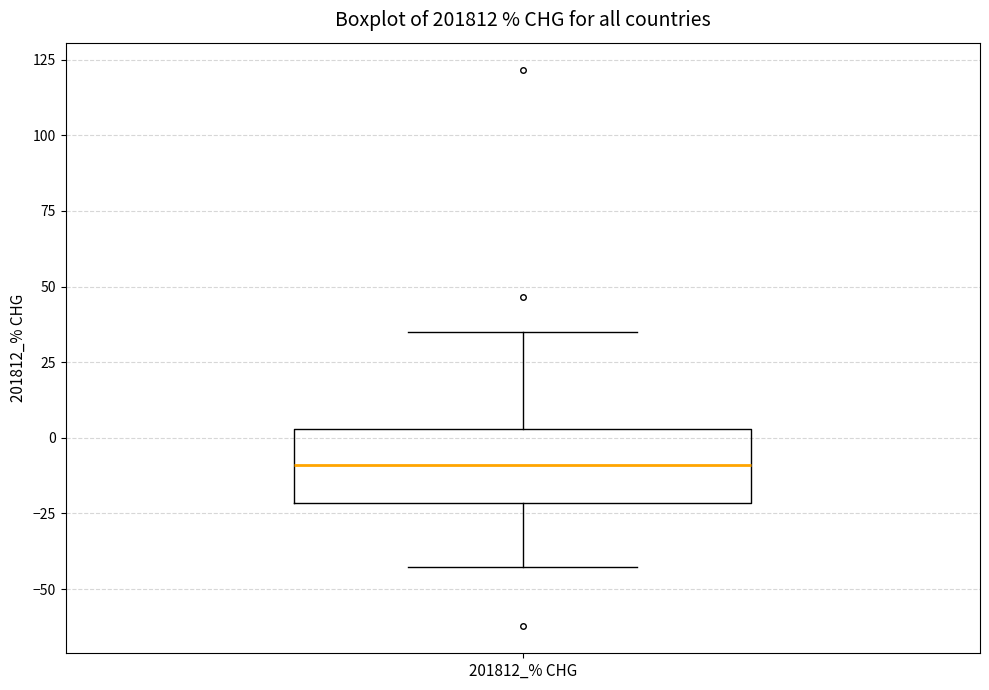

Read this box plot against the y-axis: the position of the median line, the range covered by the box, and the ends of both whiskers. The values are not printed on the chart, so give them approximately, as read against the axis.

median -10, box -20 to 5, whiskers -45 to 35